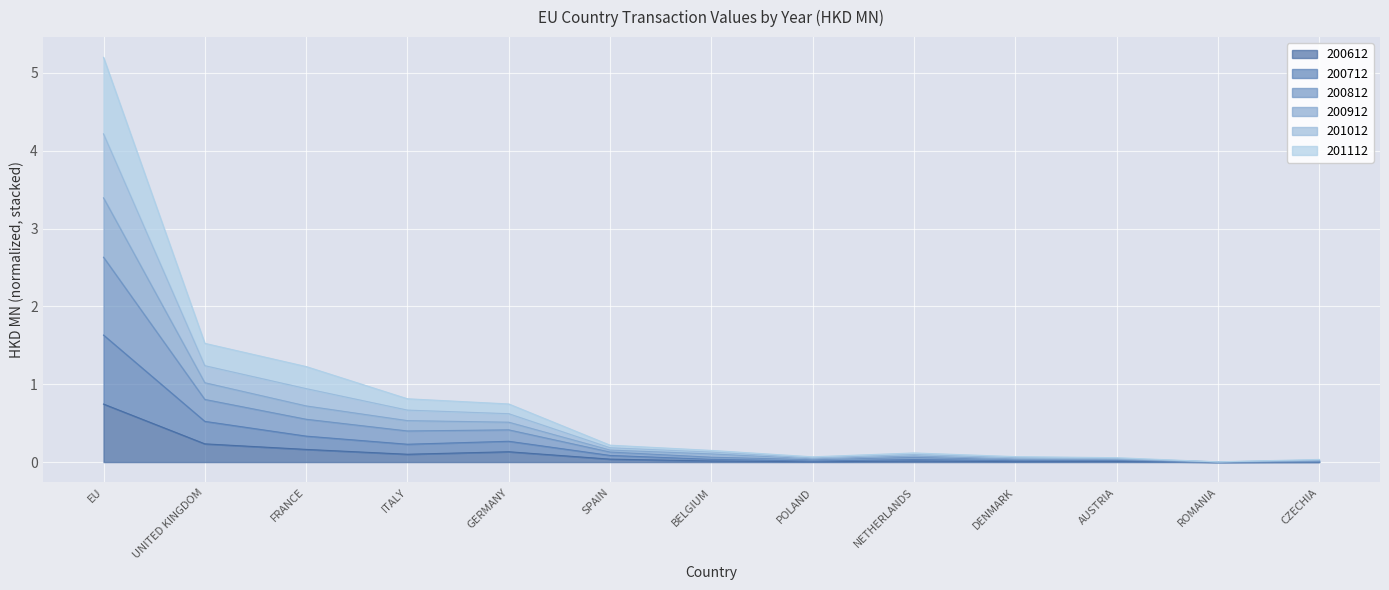

True or false: 200612 has a value of 0.0 at AUSTRIA.

True